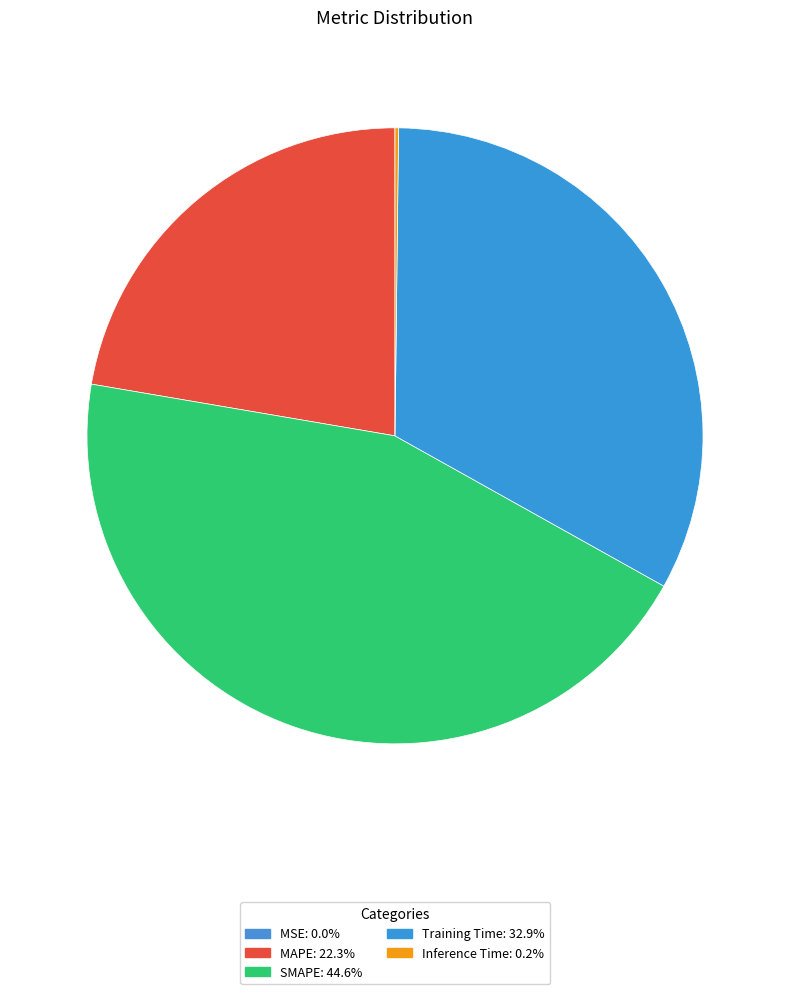

To the nearest percent, what is the average slice percentage?

20%